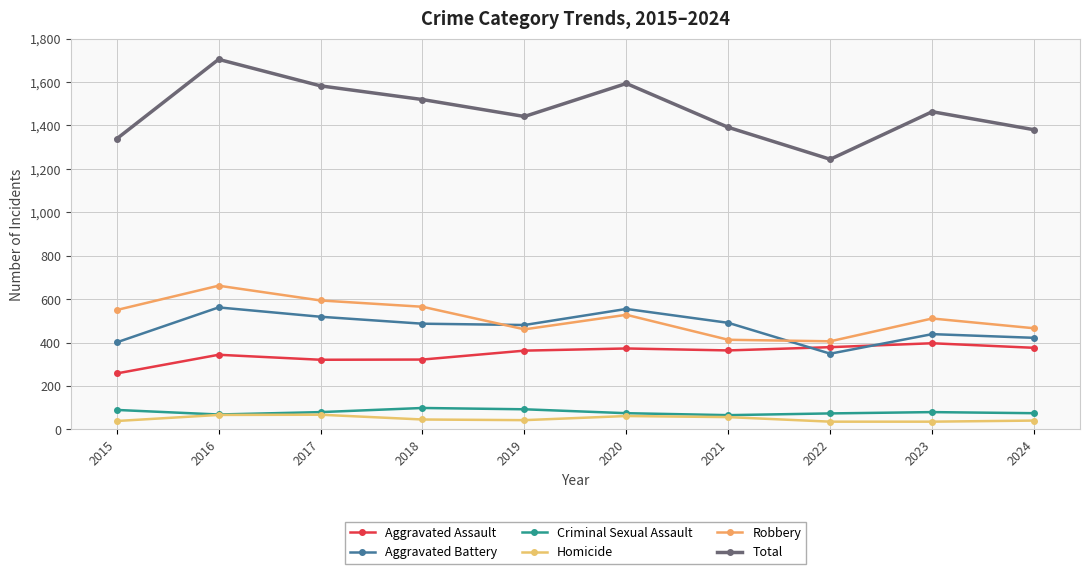

How many data points in Aggravated Assault are less than 364?

5